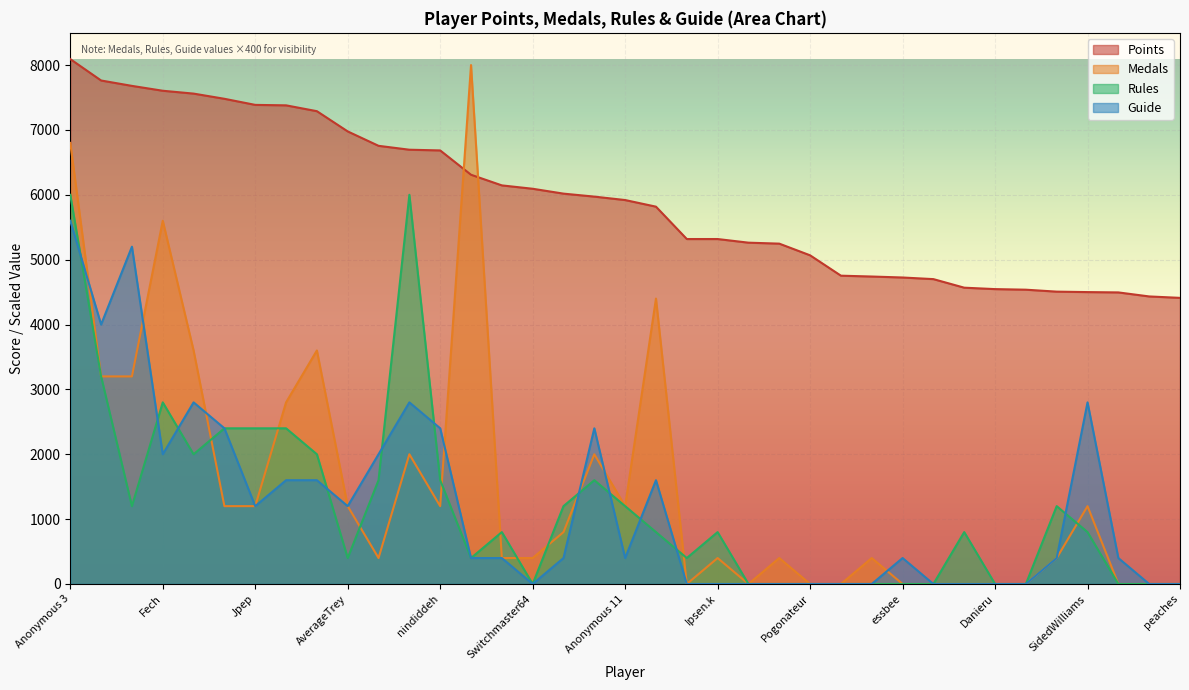

At how many categories does at least one series exceed 7212?

10